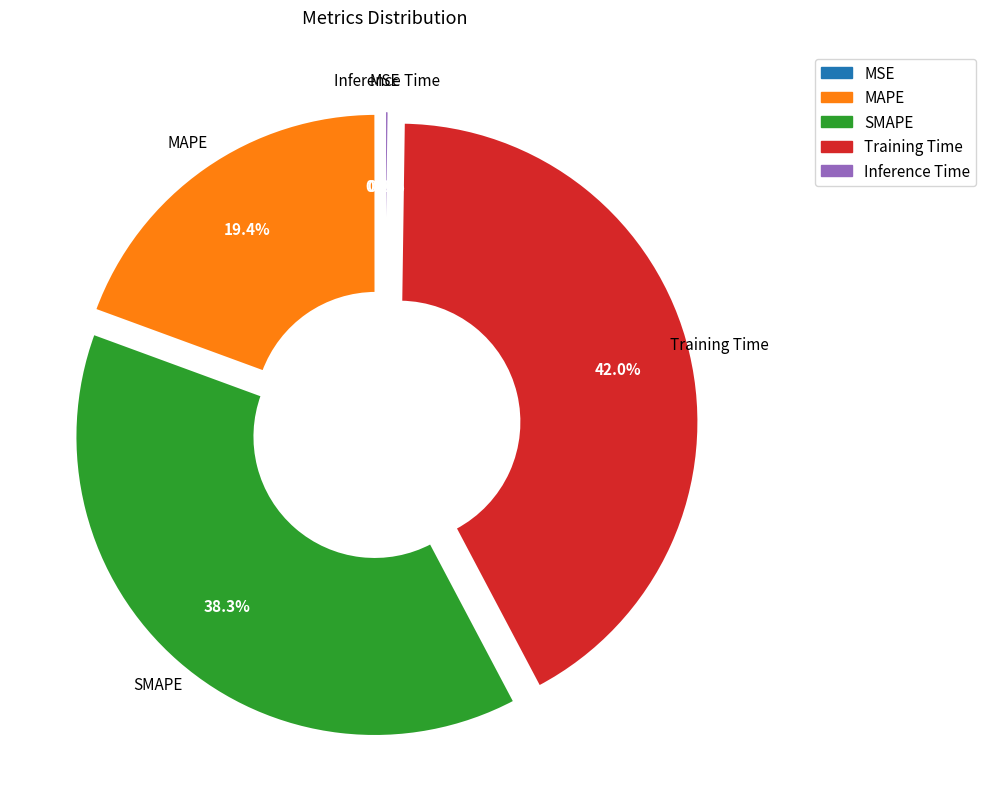

What portion of the pie excludes Training Time?

58.0%